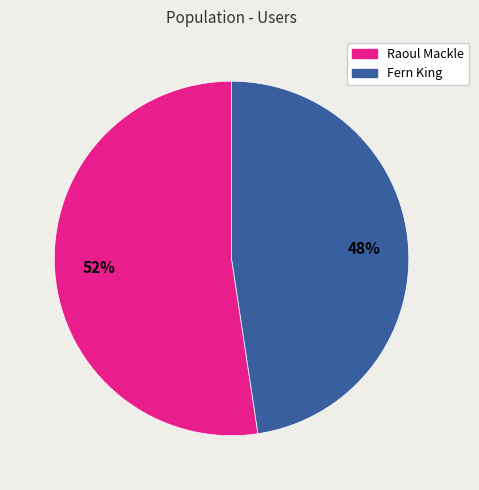

Count the number of slices in the pie.

2